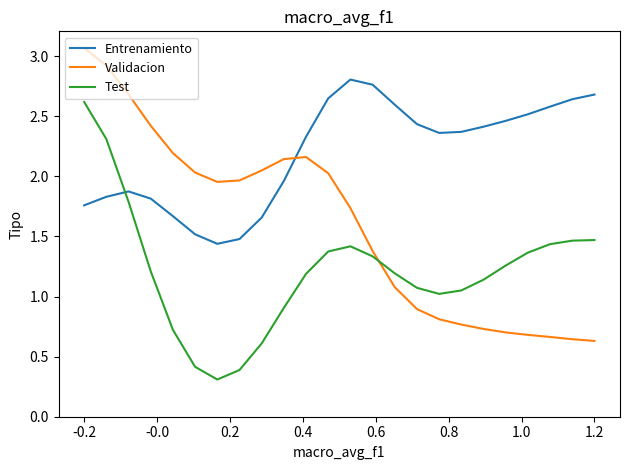

Rank the series by their average value, from lowest to highest.

Test, Validacion, Entrenamiento